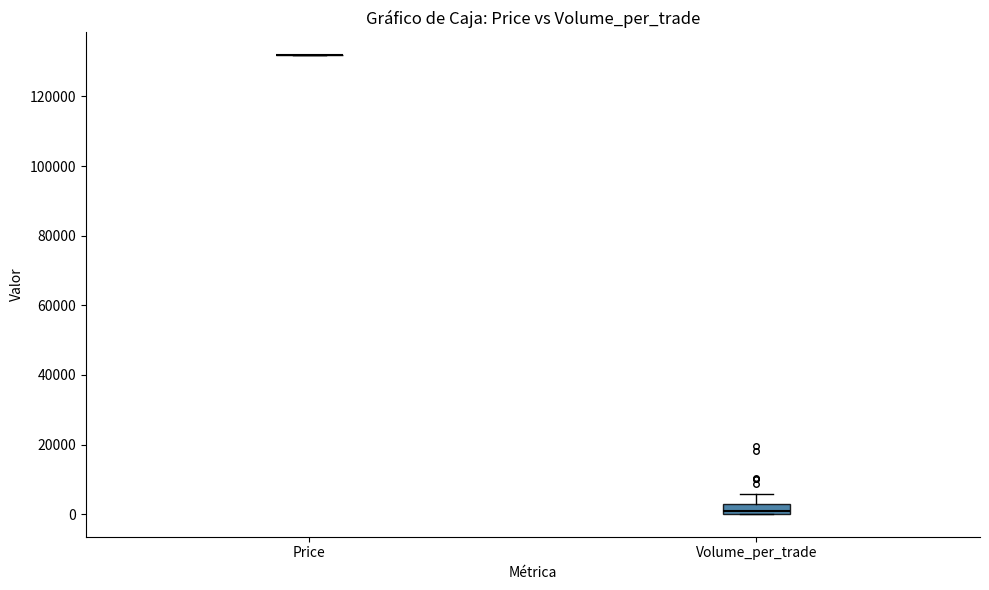

Comparing the boxes themselves (not the whiskers), which one is the tallest?

Volume_per_trade